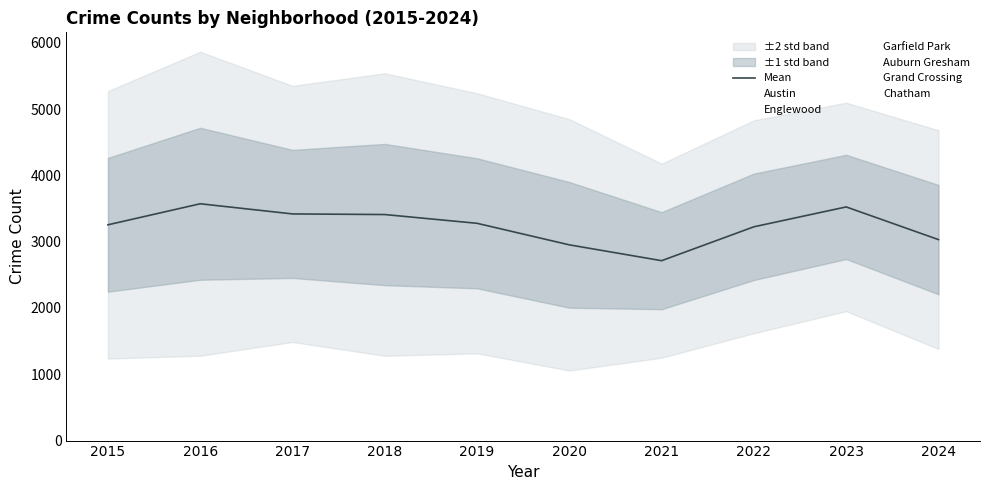

What is the average value?

3237.2